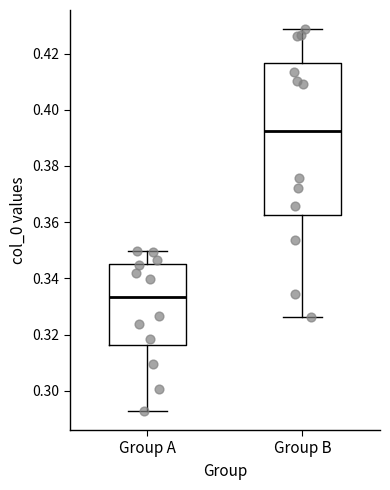

Comparing the boxes themselves (not the whiskers), which one is the tallest?

Group B